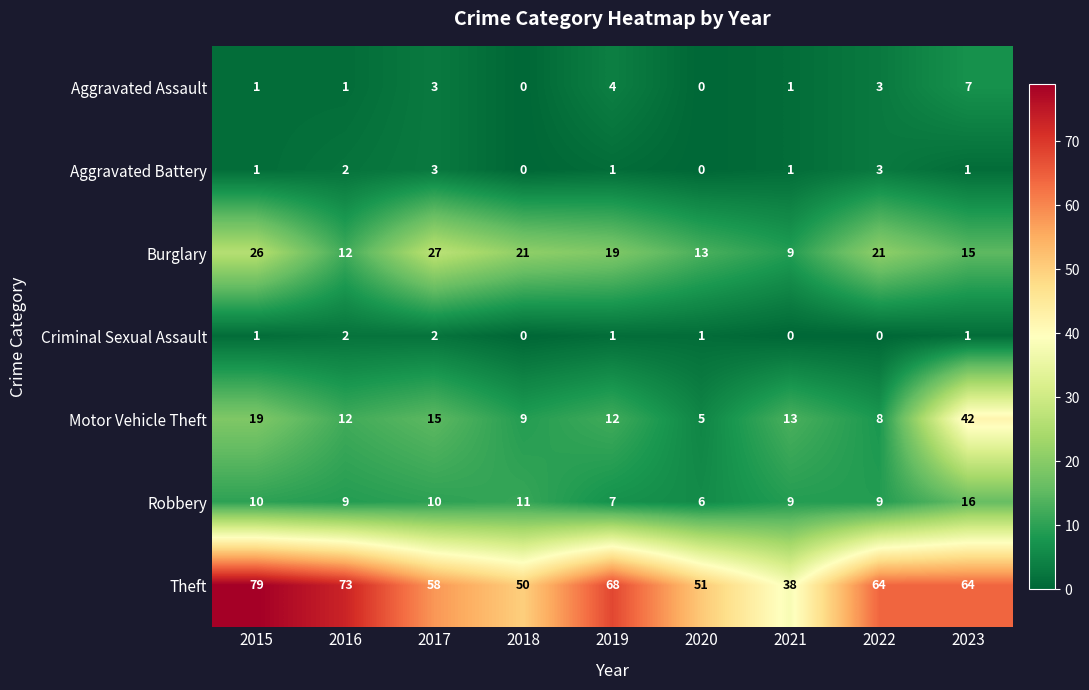

The Robbery series shows 17 at 2018. True or false?

False